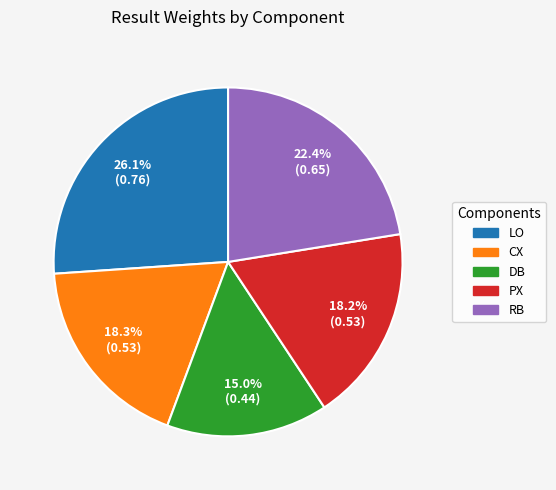

To the nearest percent, what percentage of the pie is DB?

15%